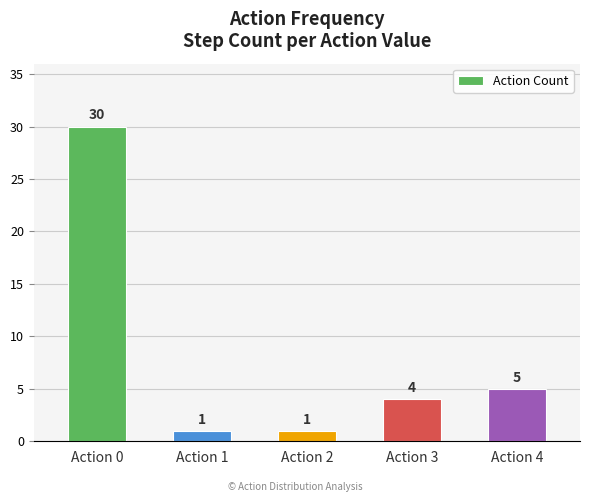

Reading right to left, extract all data points from this chart.

5	4	1	1	30